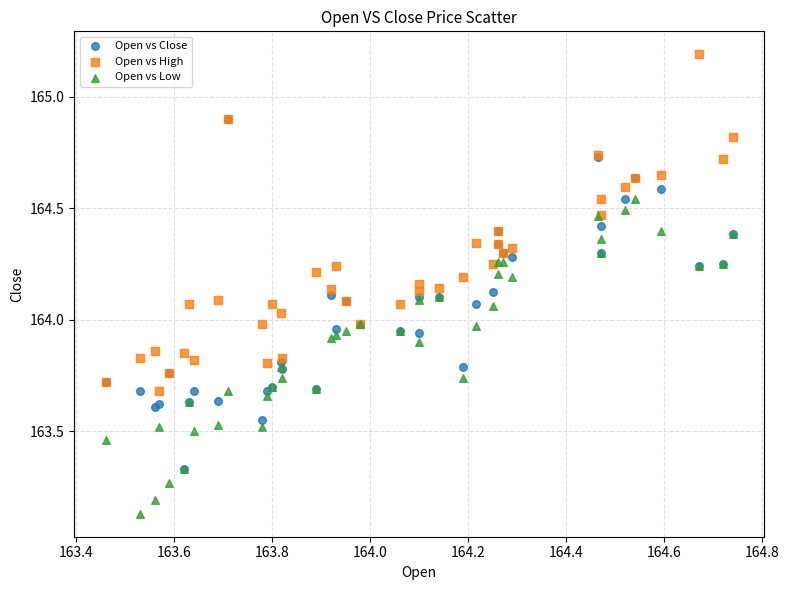

What are all the series names shown in the legend?

Open vs Close, Open vs High, Open vs Low